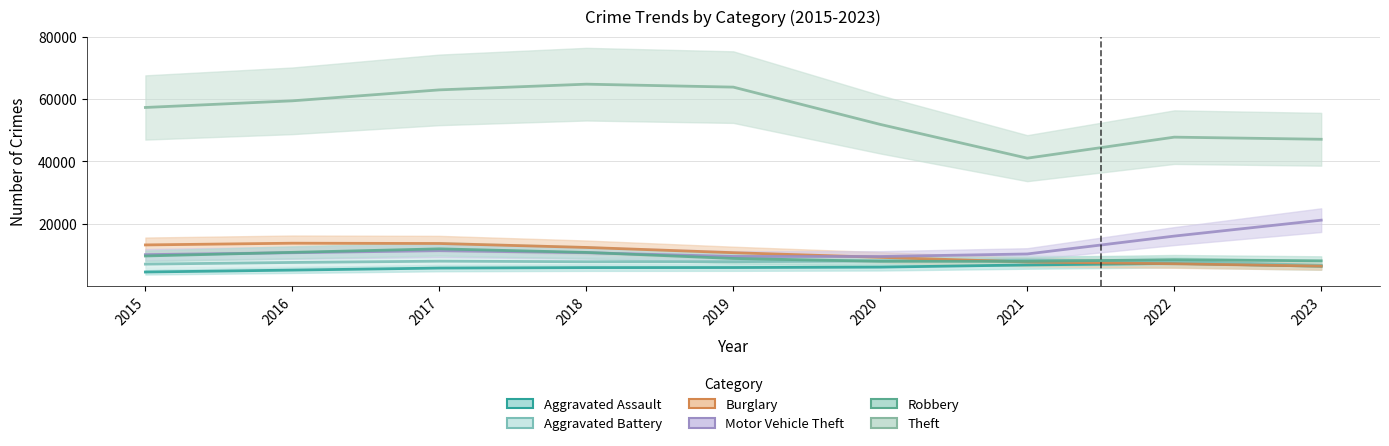

True or false: Motor Vehicle Theft and Burglary cross at least once.

True